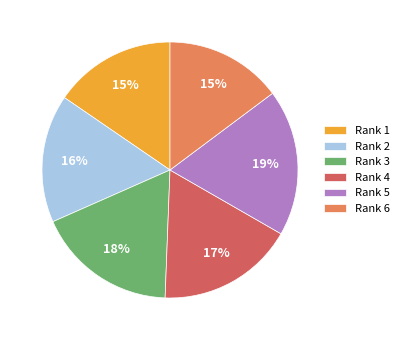

To the nearest percent, what is the average slice percentage?

17%